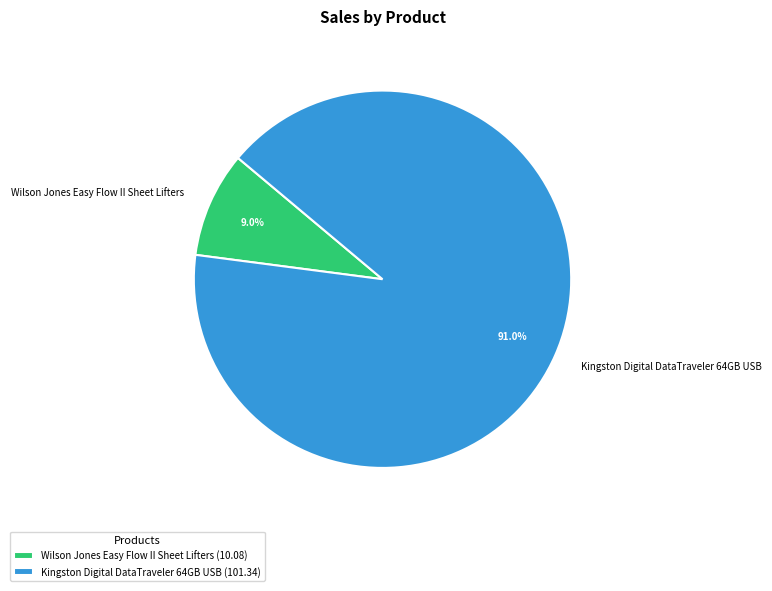

What is the smallest slice in the pie chart?

Wilson Jones Easy Flow II Sheet Lifters